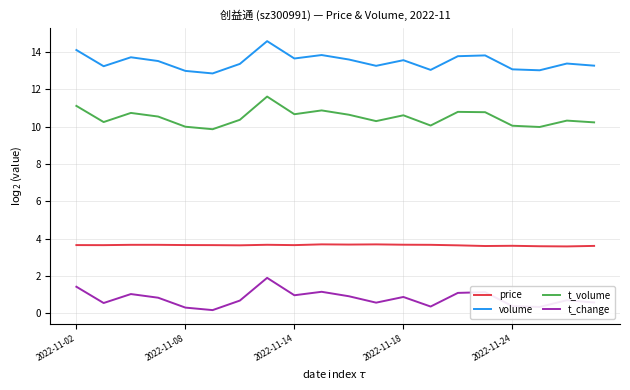

What is the lowest value of the volume series?

12.8